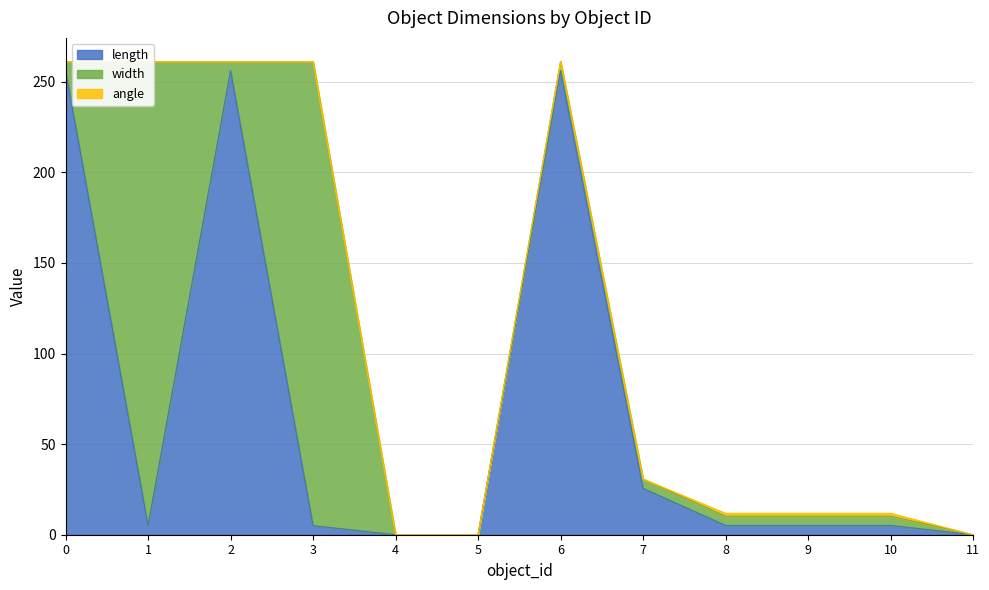

What are all the series names shown in the legend?

length, width, angle